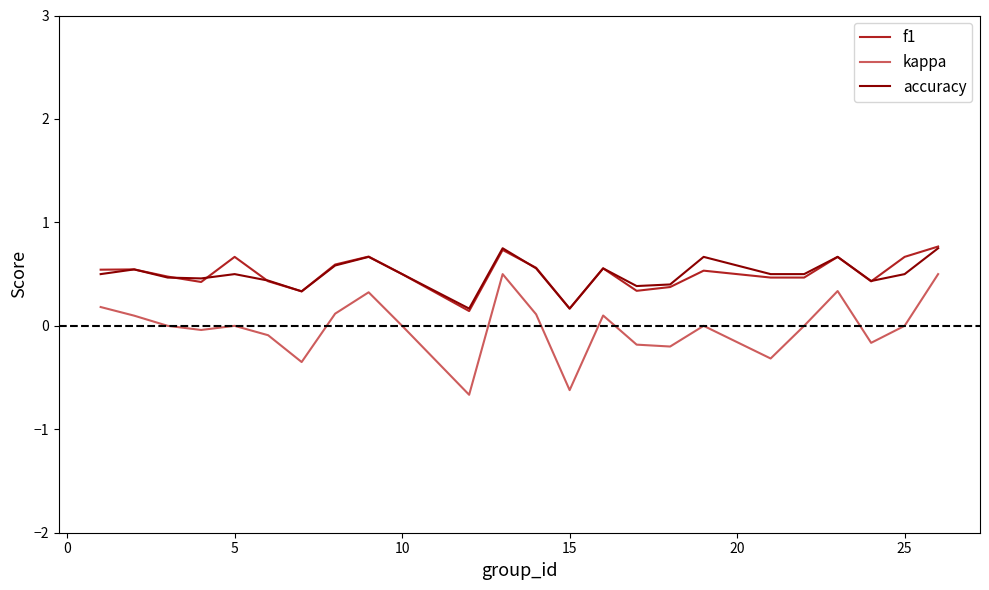

Which series has the largest range (max minus min)?

kappa